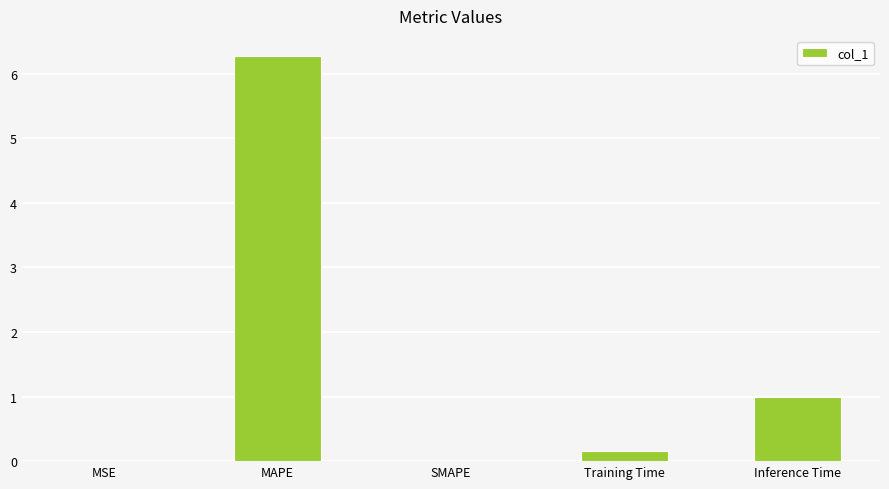

What is the change in value from Training Time to Inference Time?

+0.8